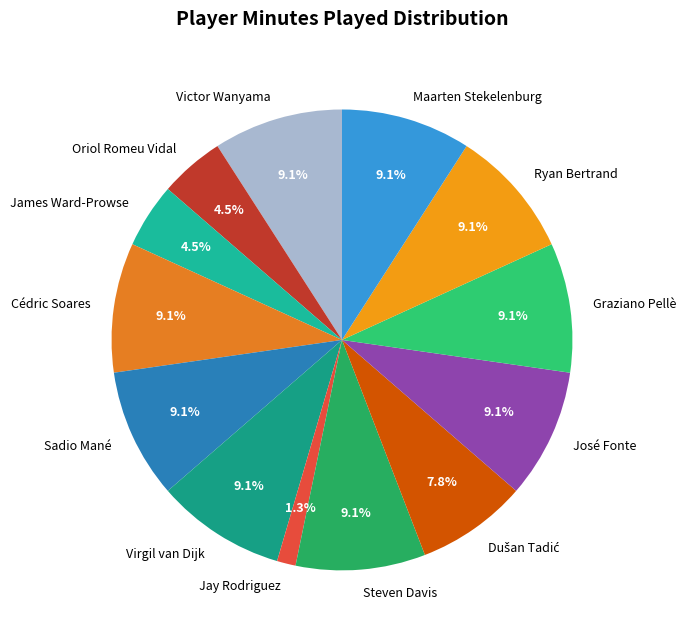

Which slice is the smallest?

Jay Rodriguez